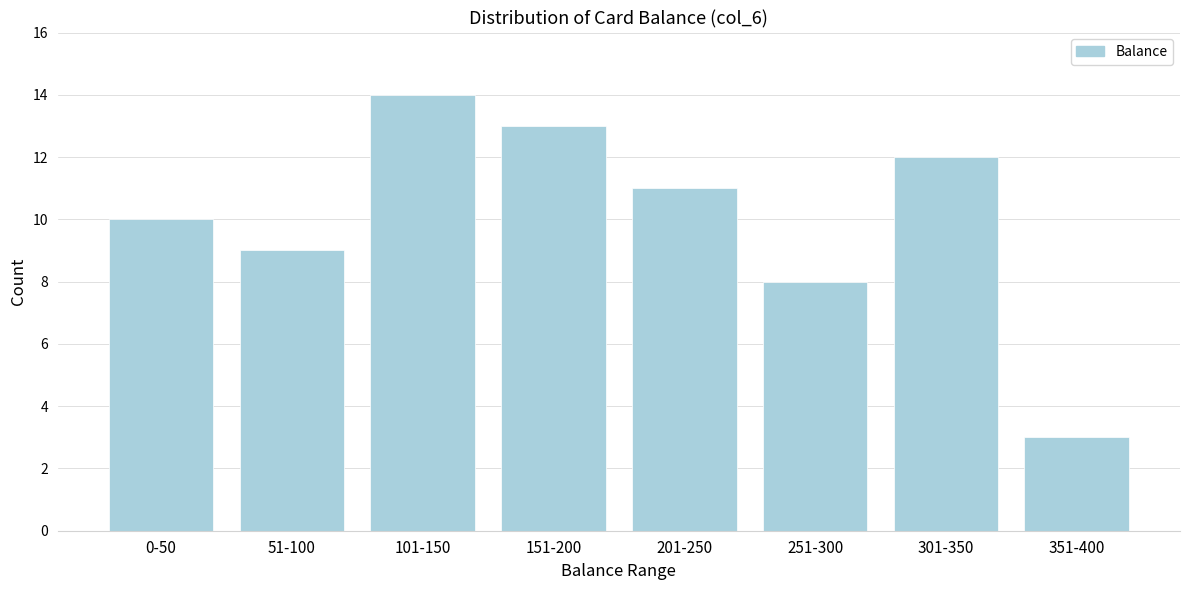

Reading left to right, list all the values displayed in this chart.

10	9	14	13	11	8	12	3